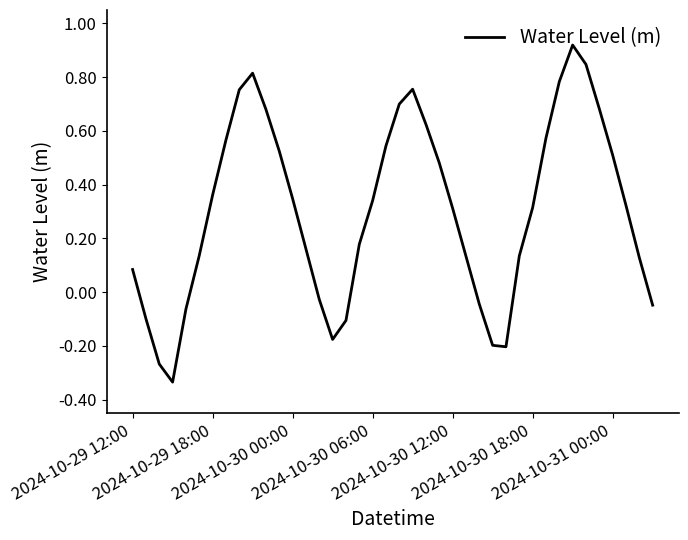

What is the difference between the maximum and minimum values?

1.3